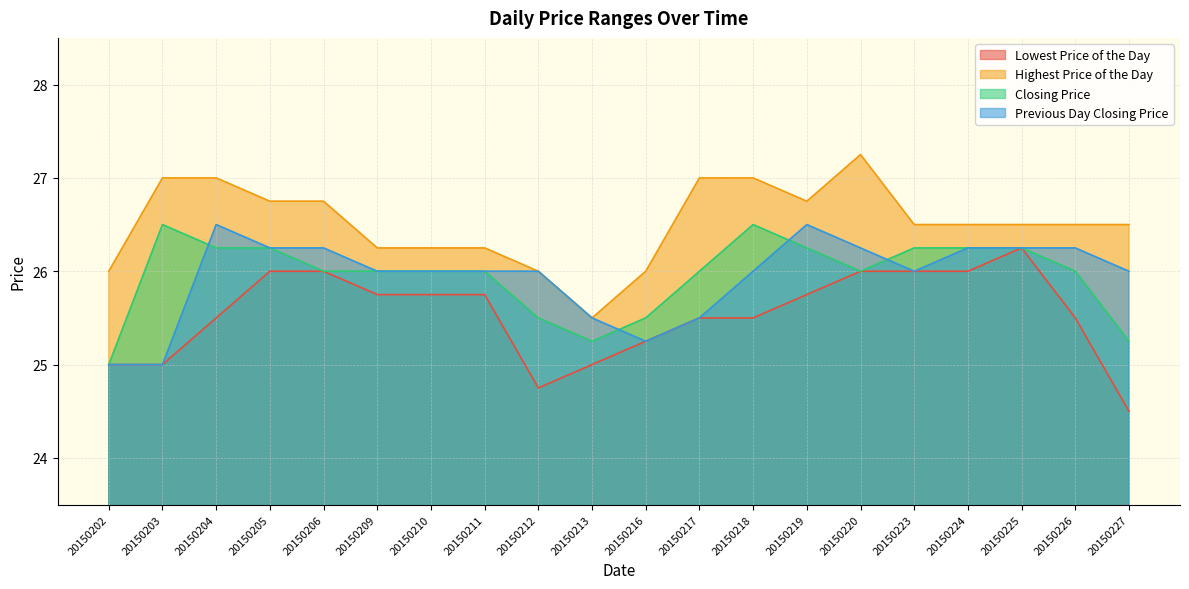

List the series in order of their peak value, lowest first.

Lowest Price of the Day, Closing Price, Previous Day Closing Price, Highest Price of the Day